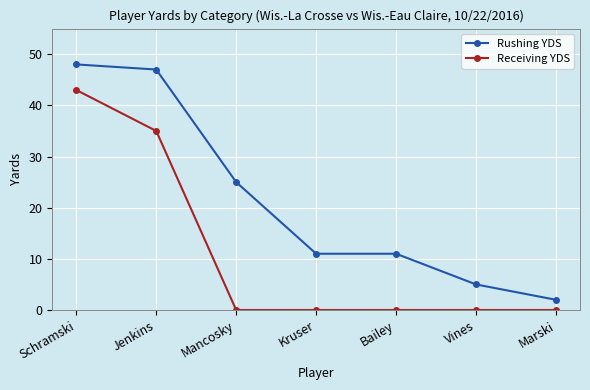

How many distinct data groups are displayed?

2